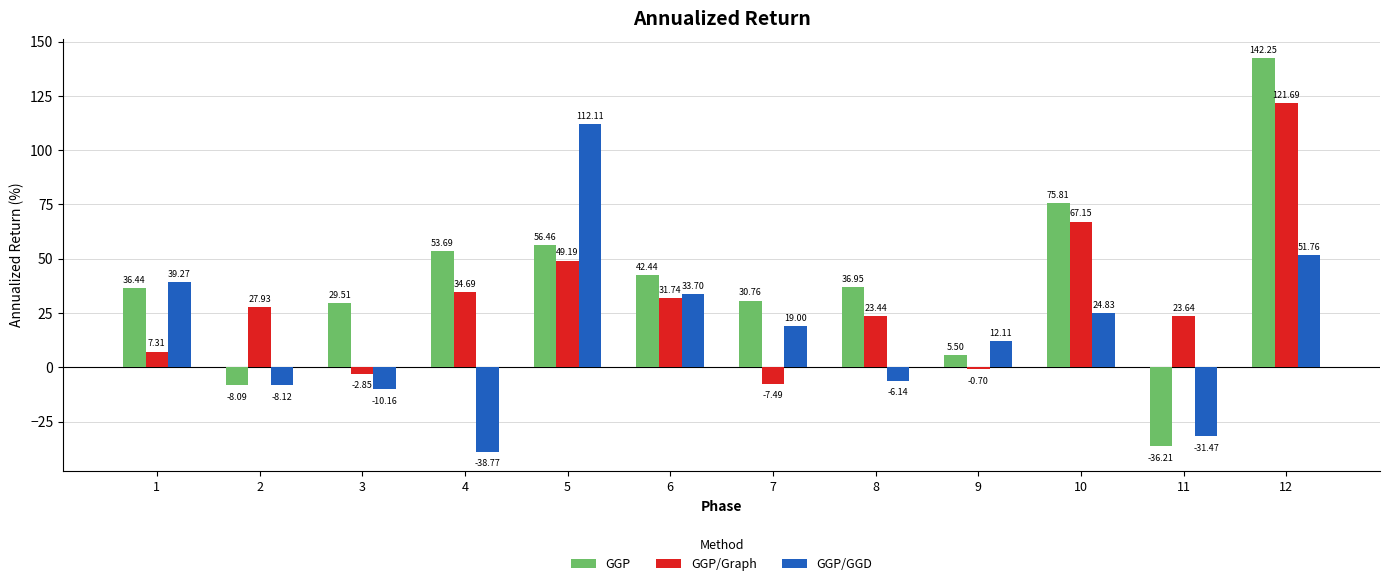

Which series has the largest range (max minus min)?

GGP